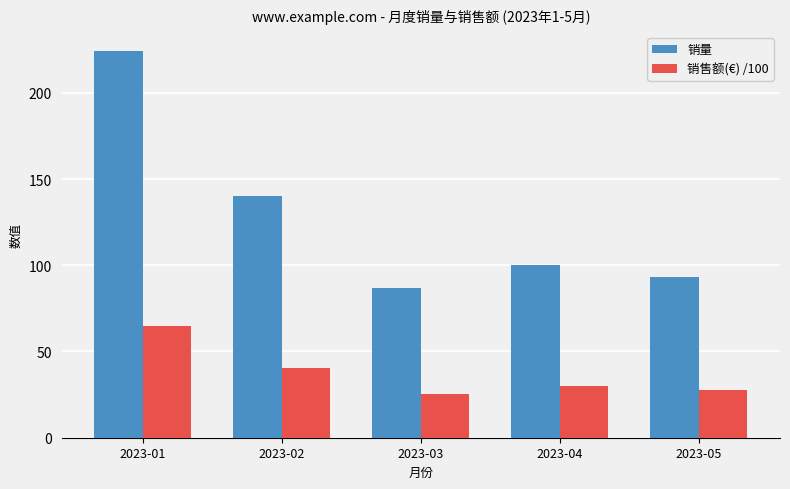

What is the difference between the maximum and minimum values in the 销售额(€) /100 series?

39.7